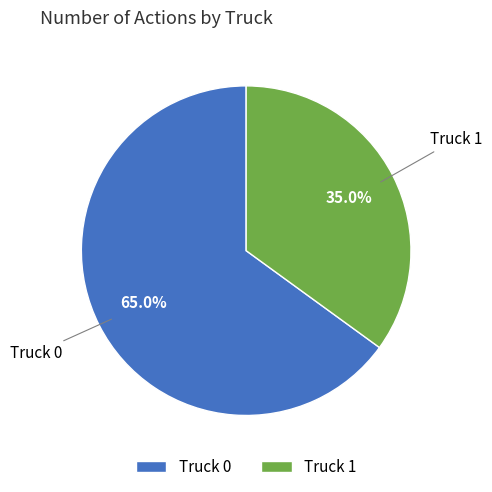

To the nearest percent, what percentage of the pie is Truck 0?

65%